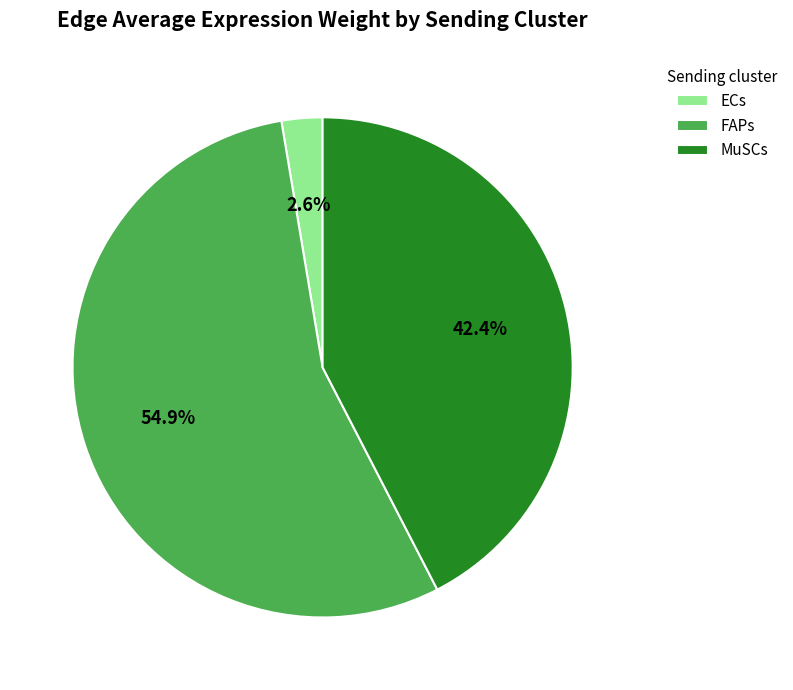

What percentage is NOT represented by MuSCs?

57.6%